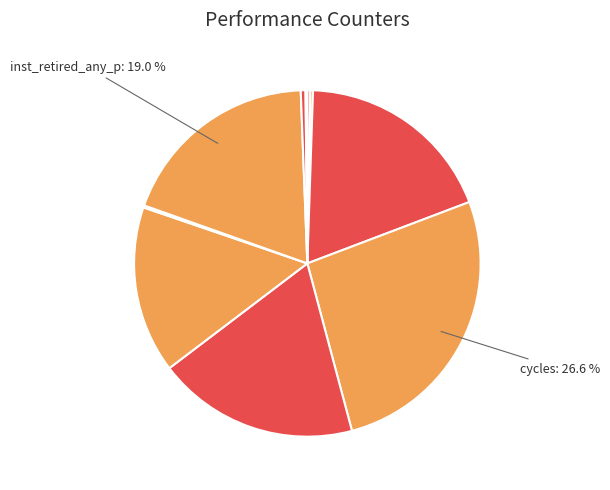

How many segments does this pie chart have?

10